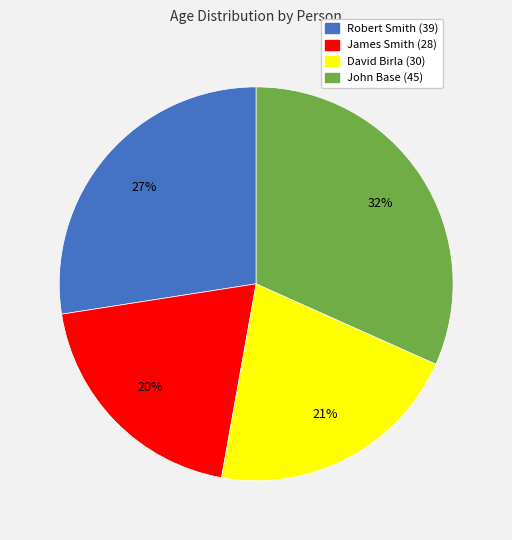

To the nearest percent, what percentage of the pie is John Base (45)?

32%